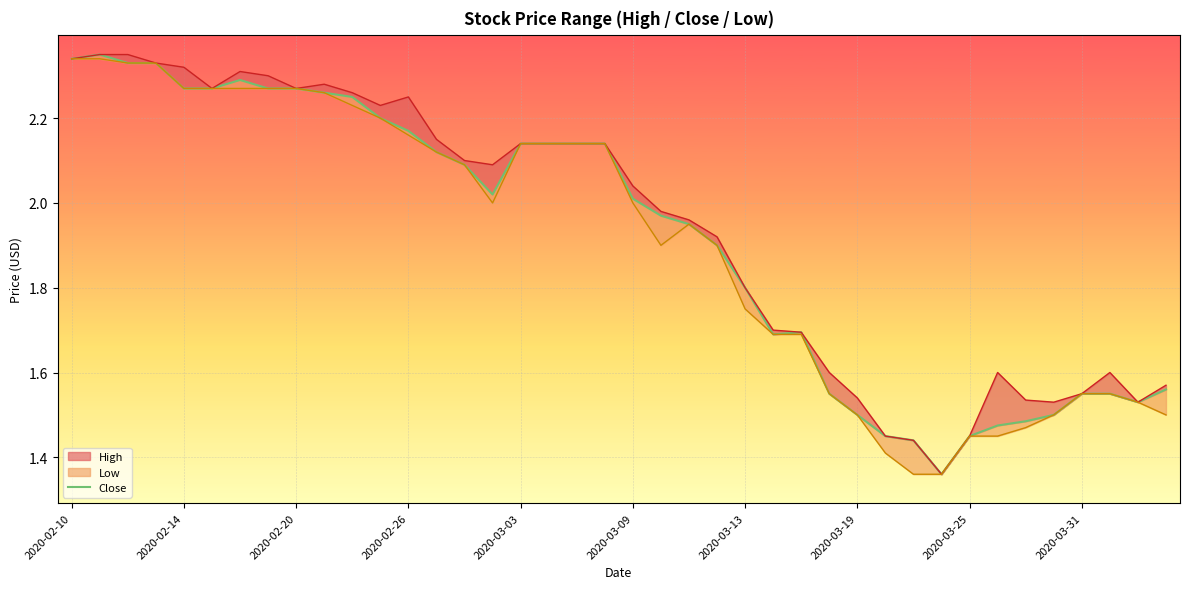

Which has a higher value, 28 or 2020-03-31?

2020-03-31